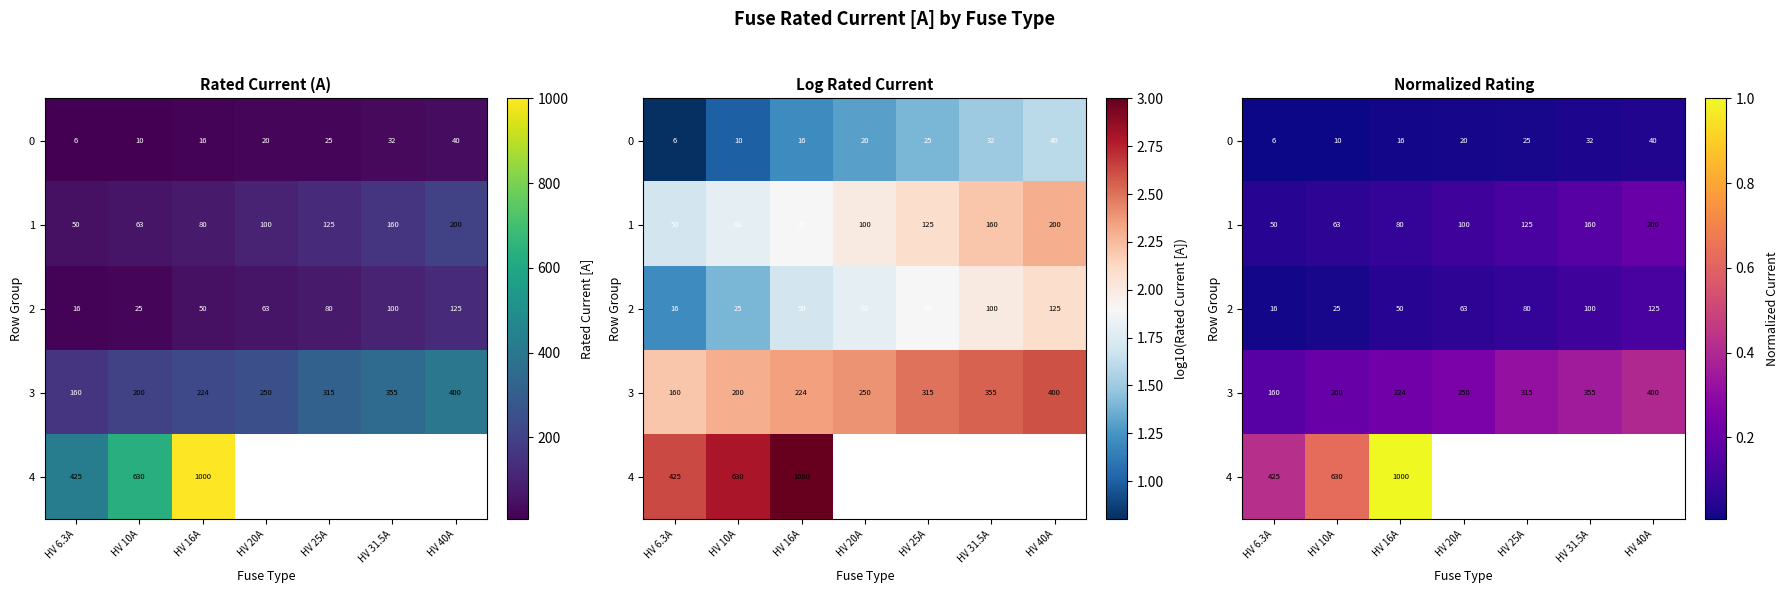

Is it true that 2 equals 0.0 at HV 10A?

False